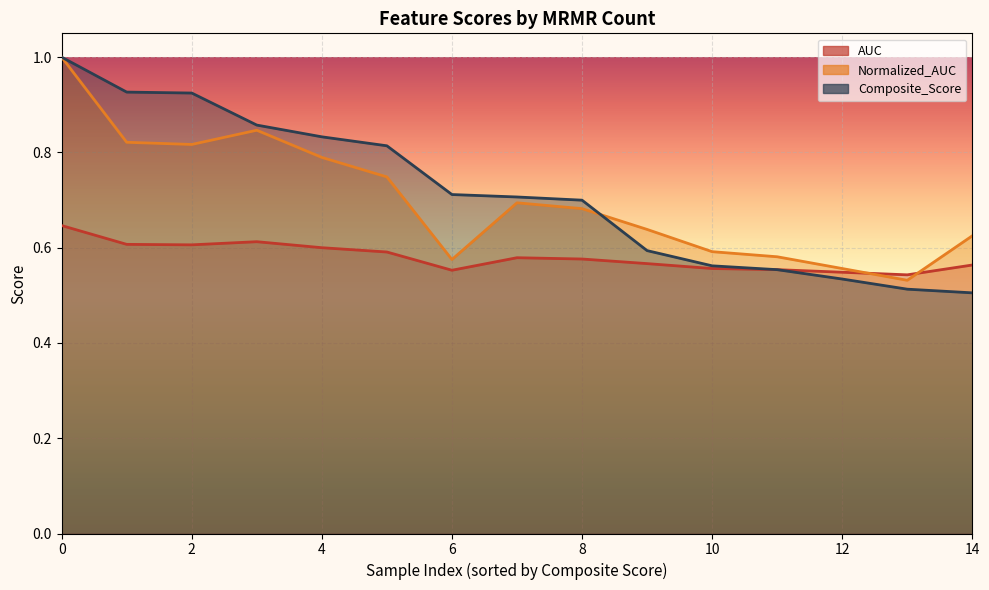

Does the chart display data point markers on the line(s)?

No